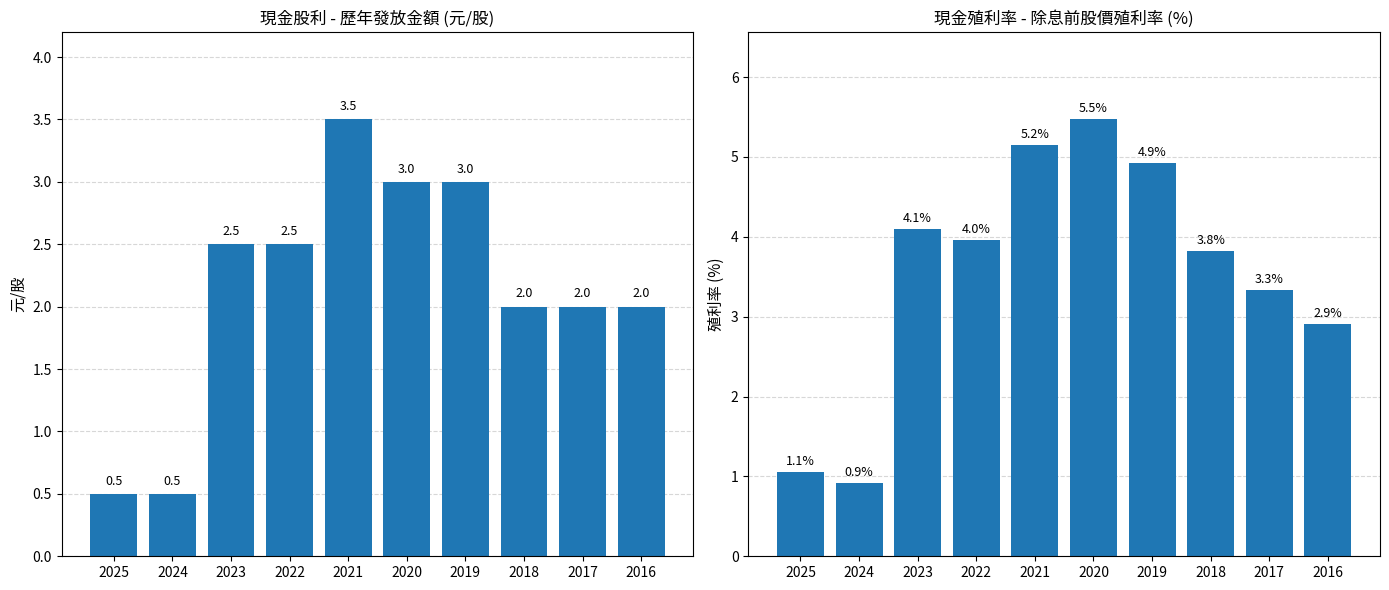

Reading right to left, transcribe all the data shown in this chart.

現金股利合計: 2.0	2.0	2.0	3.0	3.0	3.5	2.5	2.5	0.5	0.5
現金殖利率 (除息前): 2.9	3.3	3.8	4.9	5.5	5.2	4.0	4.1	0.9	1.1